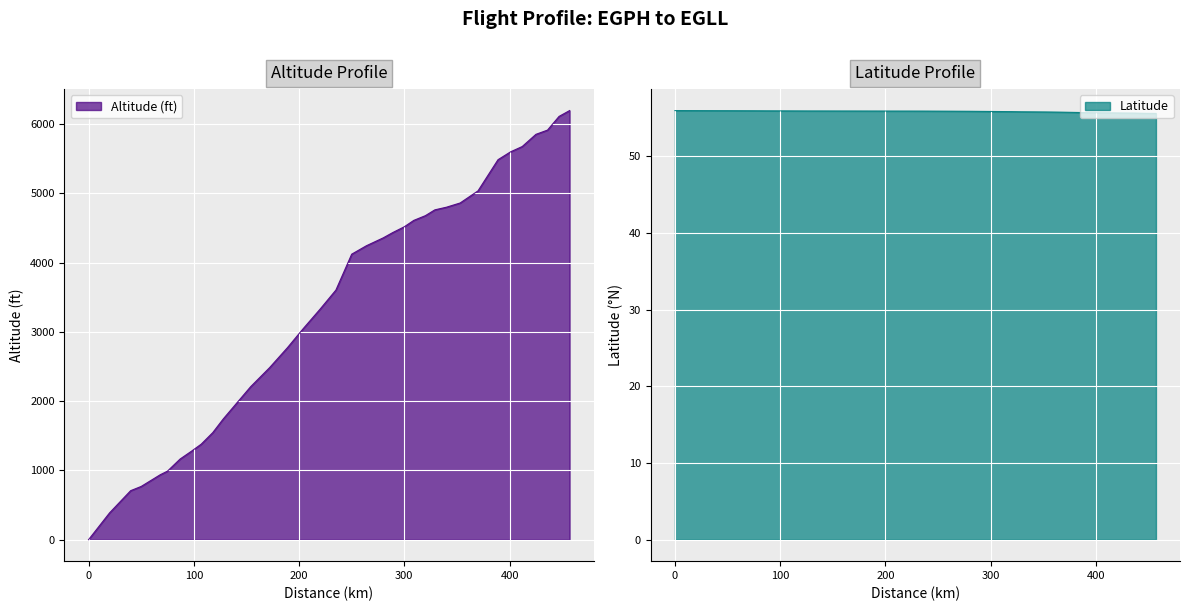

Is it true that Latitude equals 55.9 at 75?

True